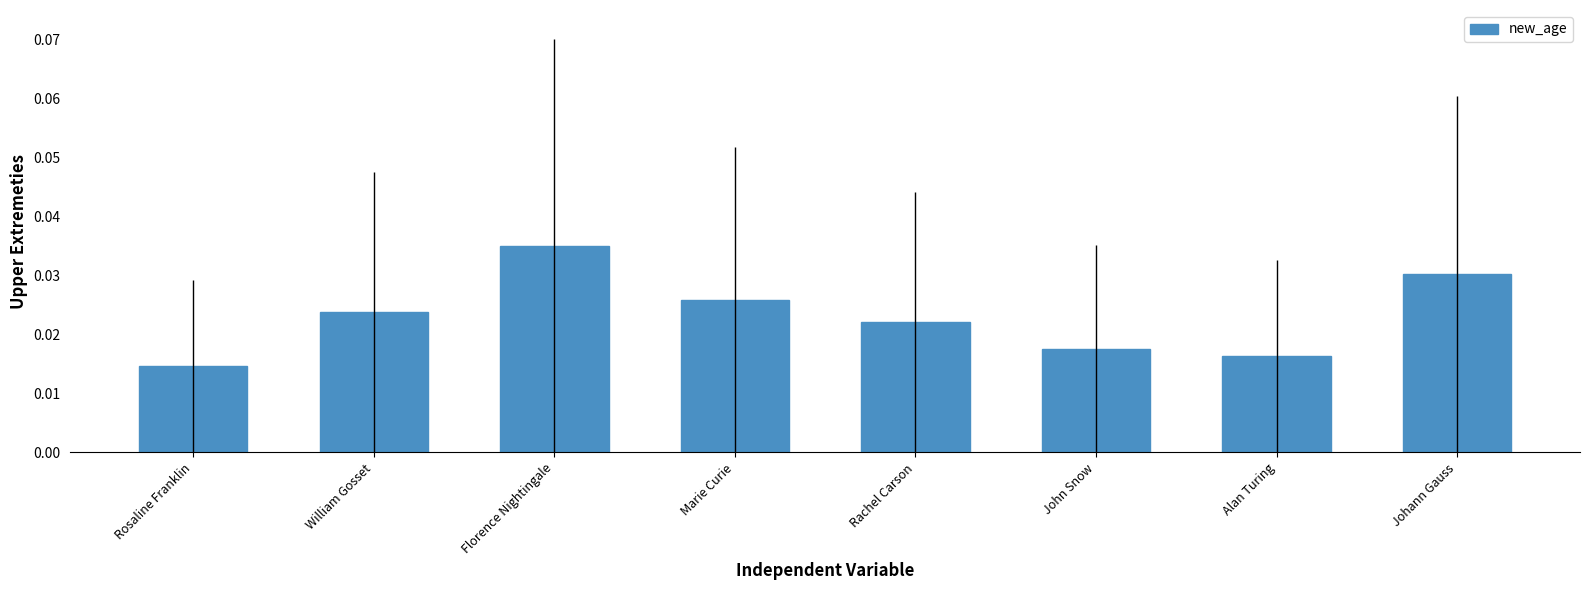

Rank the categories by value from highest to lowest.

Florence Nightingale, Johann Gauss, Marie Curie, William Gosset, Rachel Carson, John Snow, Alan Turing, Rosaline Franklin